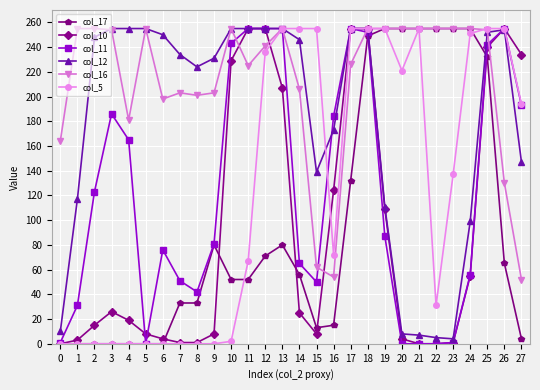

What are all the series names shown in the legend?

col_17, col_10, col_11, col_12, col_16, col_5